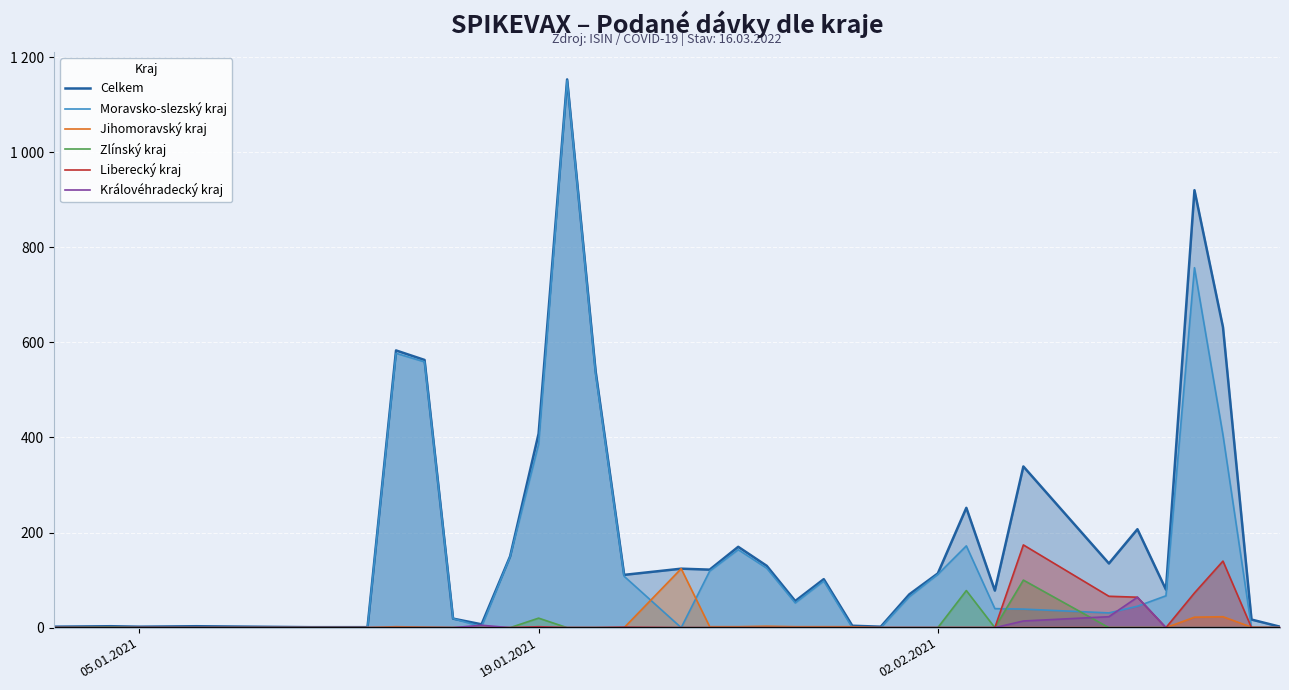

Reading left to right, list all the values displayed in this chart.

Celkem: 2	3	2	3	1	1	583	563	19	7	150	408	1153	539	111	124	122	170	130	56	102	4	2	70	114	252	78	339	135	207	80	920	632	17	2
Moravsko-slezský kraj: 0	0	0	0	0	0	577	559	19	2	149	386	1151	534	108	0	119	164	125	52	98	0	0	65	112	172	40	39	31	45	67	757	405	0	1
Jihomoravský kraj: 0	0	0	0	0	0	2	1	0	0	0	0	0	0	0	124	2	2	3	2	2	2	0	0	0	0	0	0	0	0	0	22	23	1	0
Zlínský kraj: 0	1	0	0	0	0	0	0	0	0	0	20	0	0	0	0	0	0	0	0	0	0	0	0	0	78	0	100	0	0	0	0	0	0	0
Liberecký kraj: 0	0	0	0	0	0	0	0	0	0	0	2	0	0	1	0	0	0	0	0	0	0	0	0	0	0	0	174	66	64	0	73	140	0	0
Královéhradecký kraj: 0	0	0	0	0	0	0	0	0	5	0	0	0	0	0	0	0	0	0	0	0	0	0	0	0	0	0	14	23	64	0	0	0	0	0